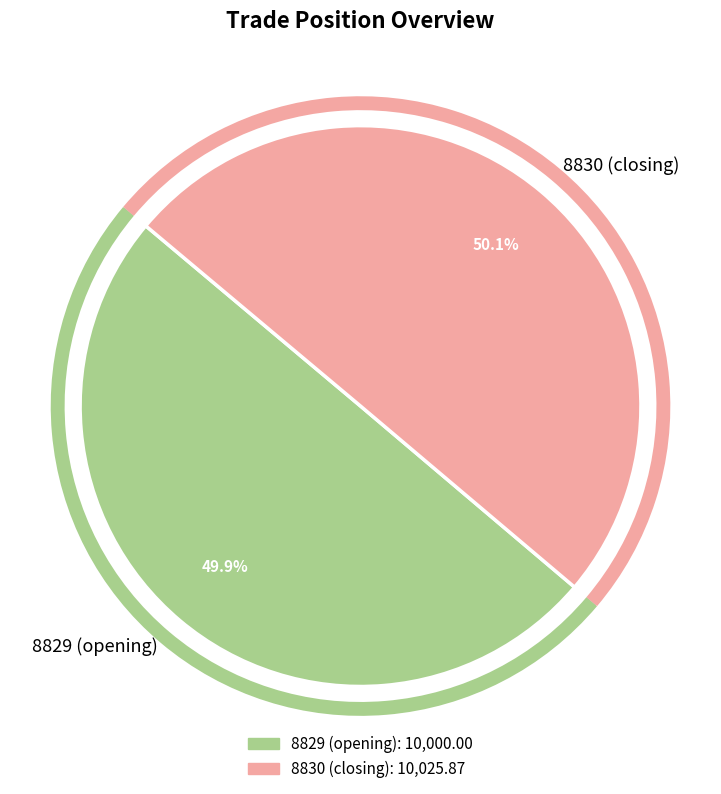

True or false: 8829 (opening) accounts for 50% of the total.

True